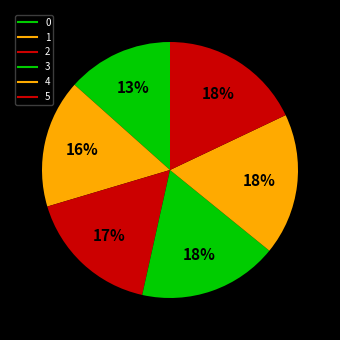

True or false: 2 accounts for 17% of the total.

True